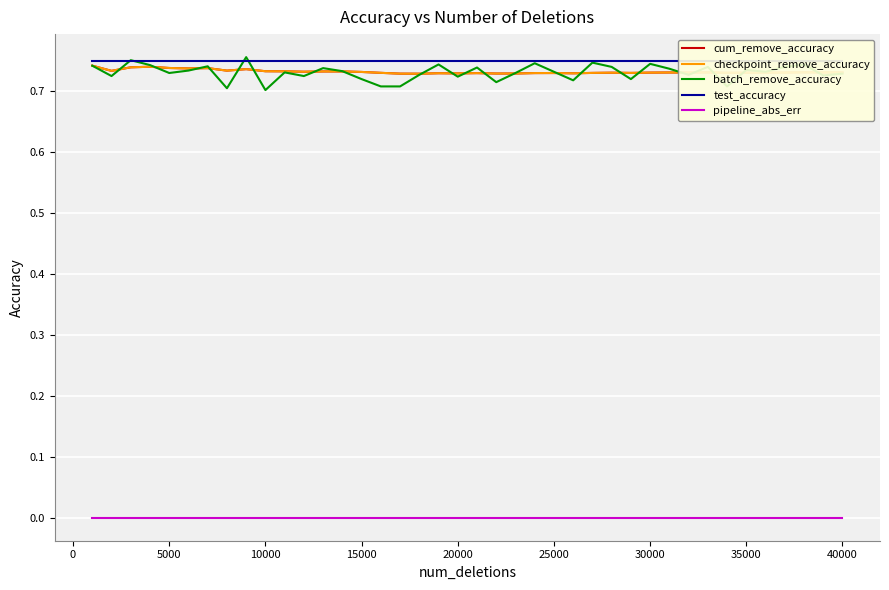

What is the minimum value for checkpoint_remove_accuracy?

0.7